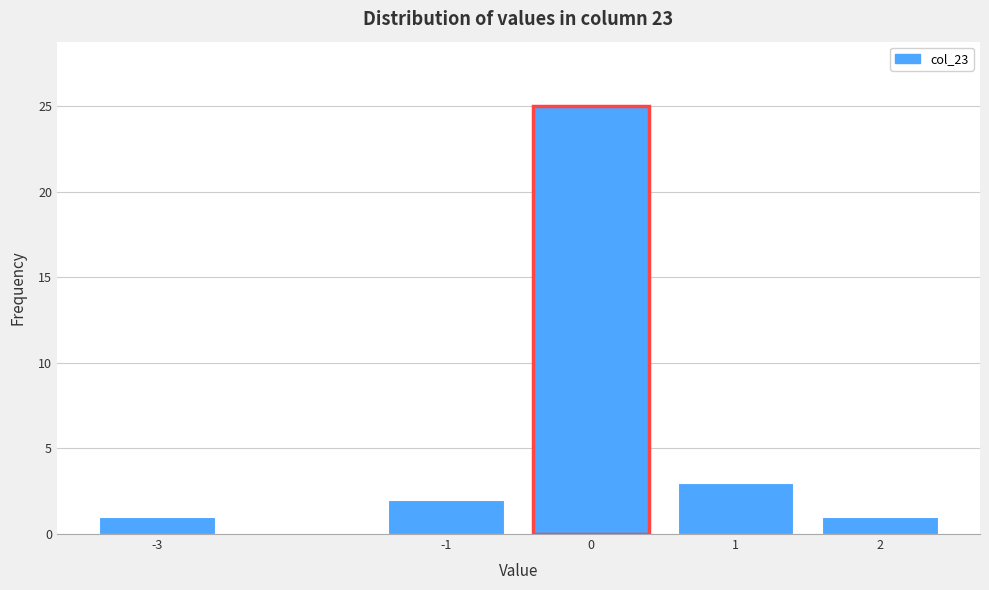

Reading left to right, transcribe all the data shown in this chart.

1	2	25	3	1